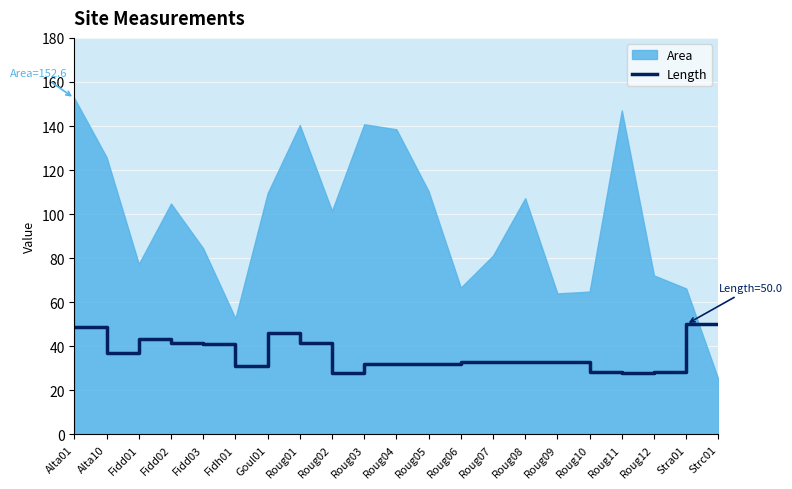

Is it true that Length equals 28.1 at Roug11?

True